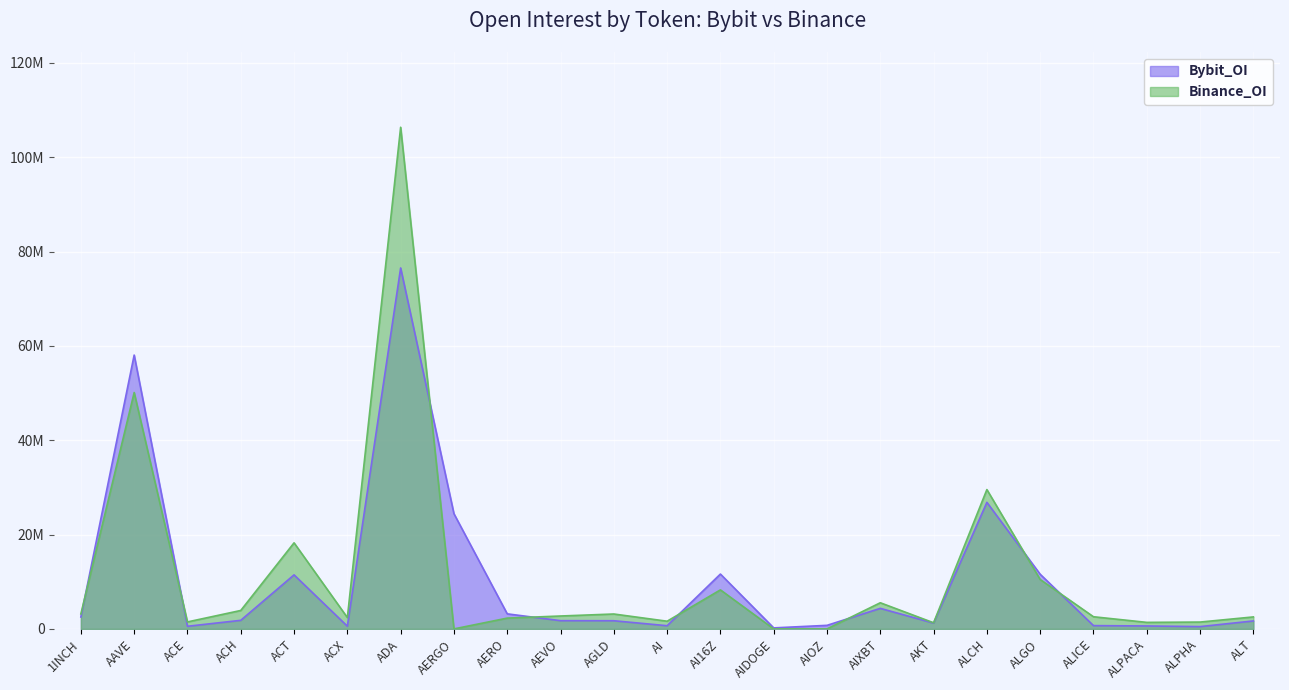

Rank the categories by Bybit_OI value from highest to lowest.

ADA, AAVE, ALCH, AERGO, AI16Z, ALGO, ACT, AIXBT, AERO, 1INCH, ACH, AEVO, AGLD, ALT, AKT, AIOZ, ALICE, AI, ALPACA, ACX, ACE, ALPHA, AIDOGE